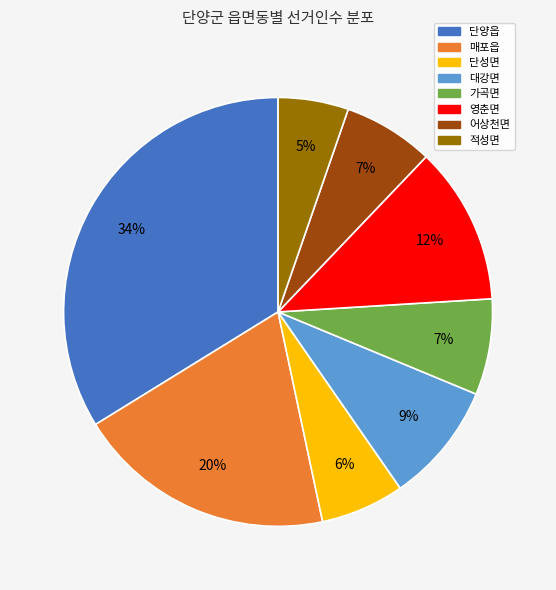

True or false: 어상천면 accounts for 1% of the total.

False